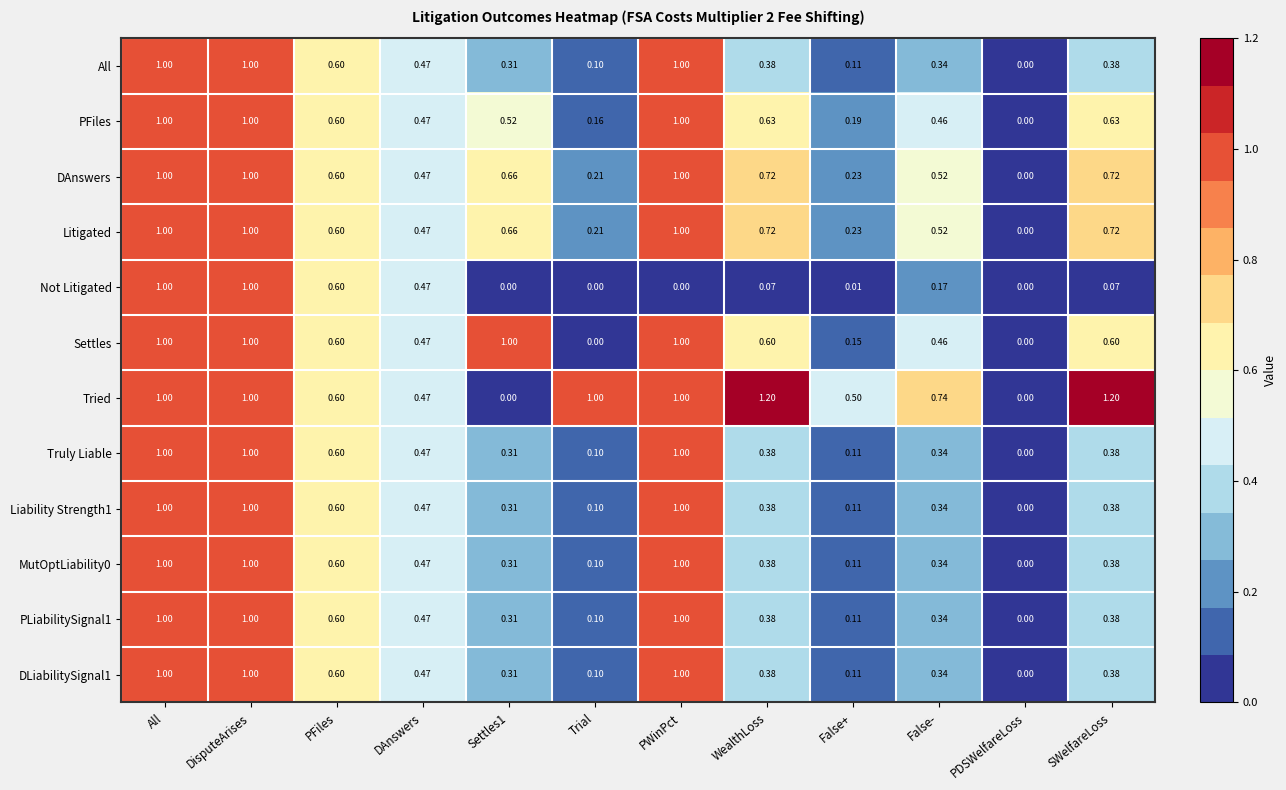

Which series has the largest range (max minus min)?

Tried